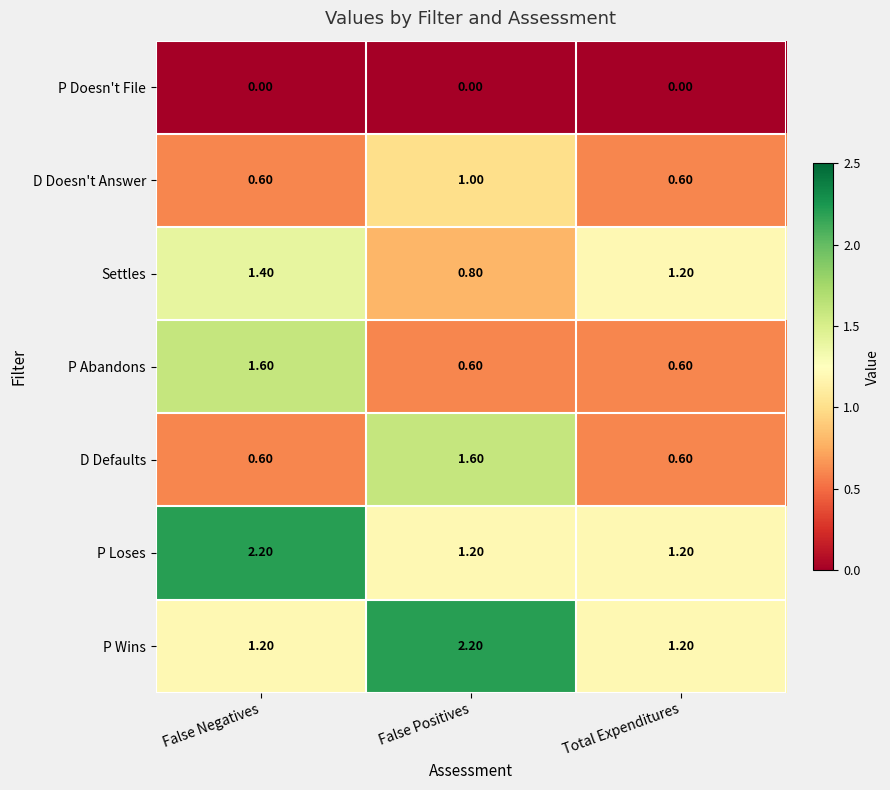

What is the difference between the P Wins values at False Positives and Total Expenditures?

1.0